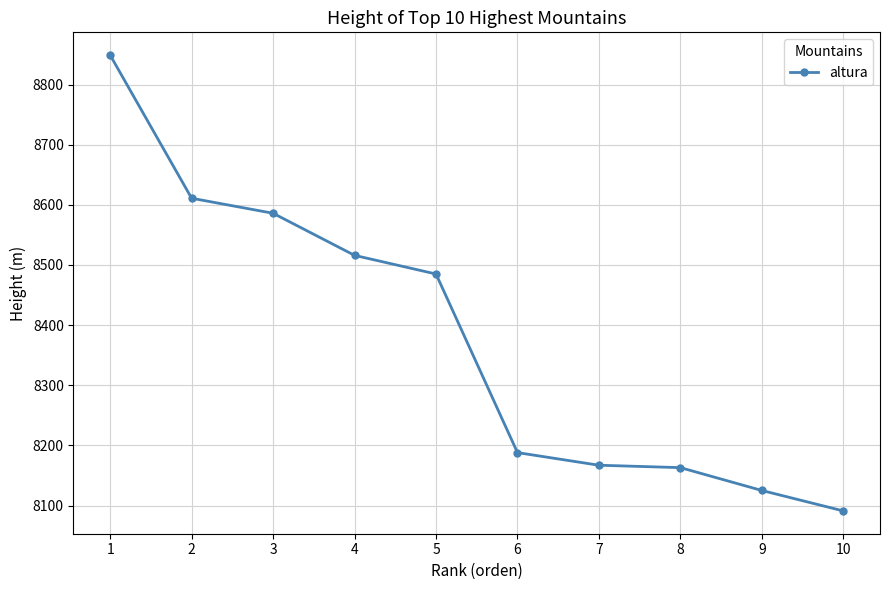

What is the greatest value displayed?

8849